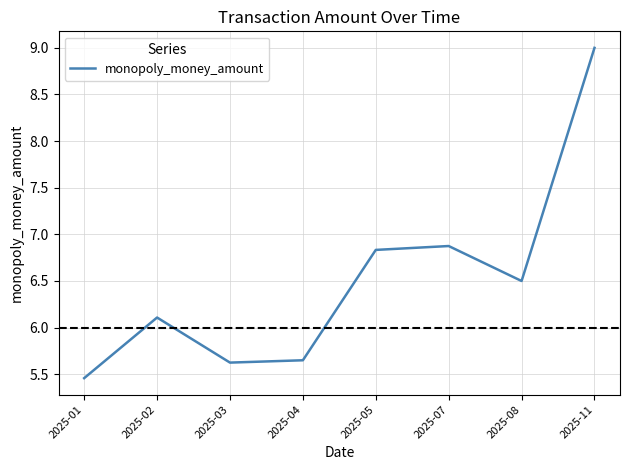

Which label corresponds to the smallest value in the chart?

2025-01